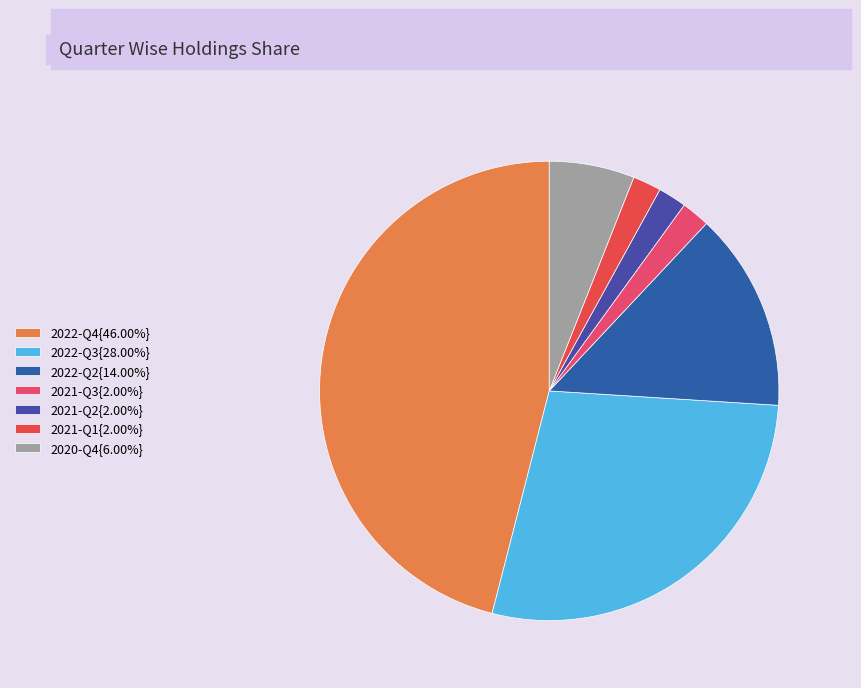

Count the number of slices in the pie.

7